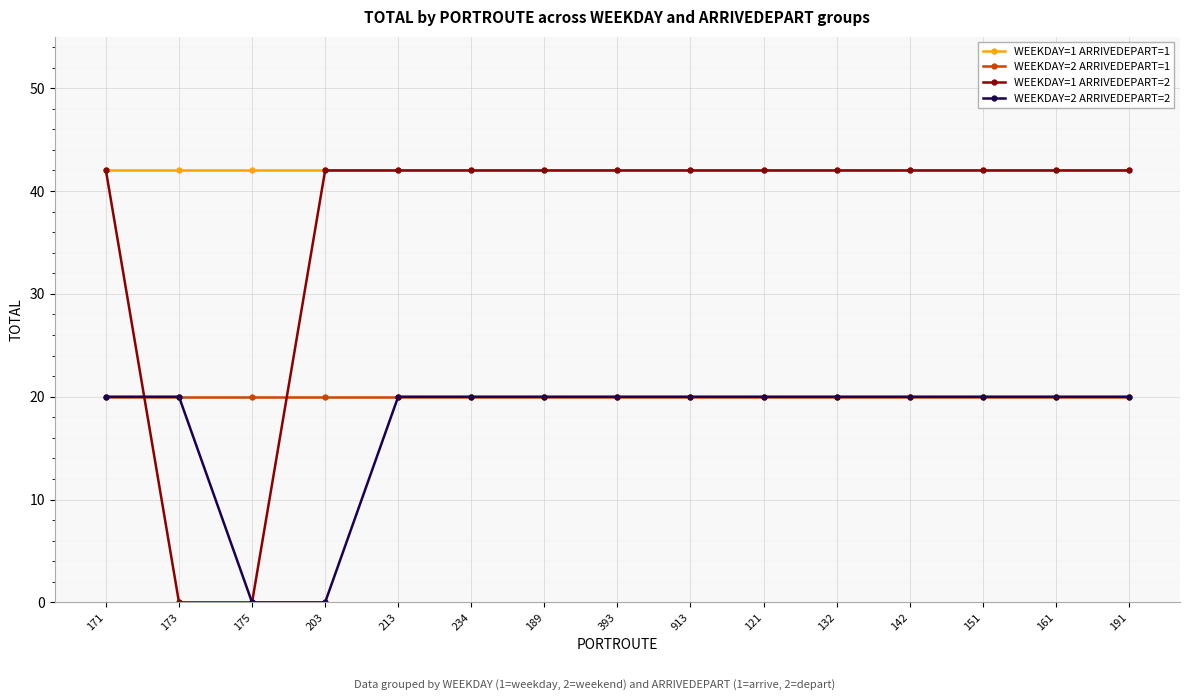

True or false: WEEKDAY=1 ARRIVEDEPART=1 and WEEKDAY=2 ARRIVEDEPART=2 cross at least once.

False